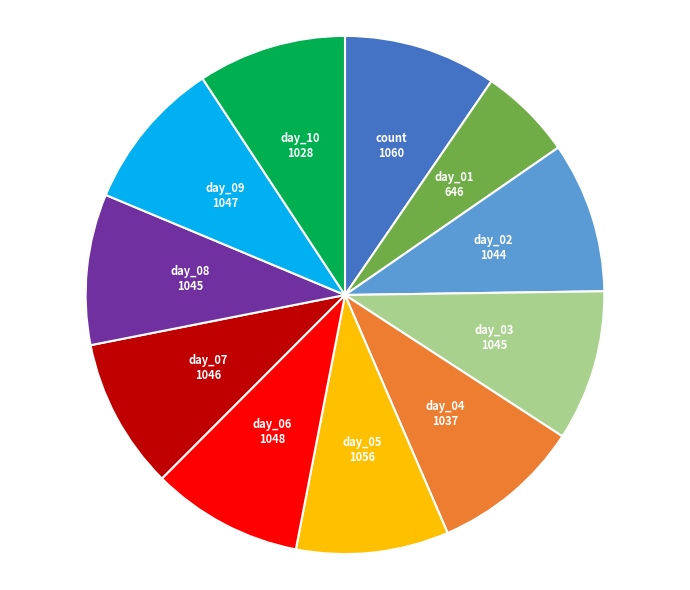

Does any single category account for the majority?

No